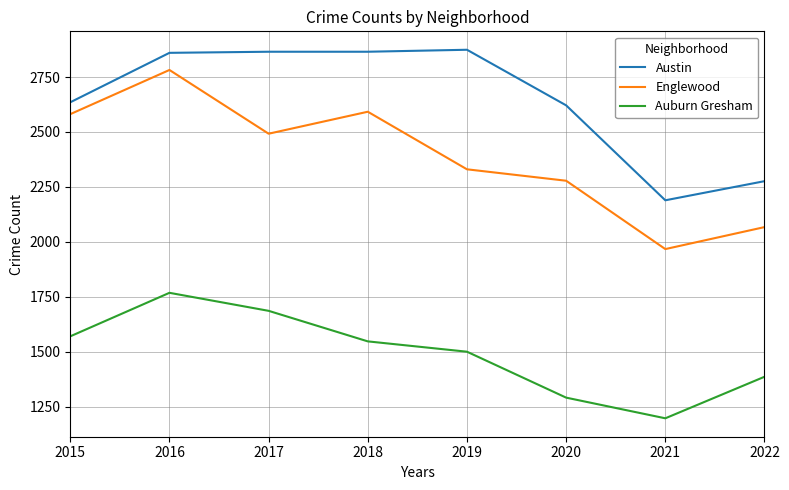

At which category does Auburn Gresham reach its first local peak?

2016